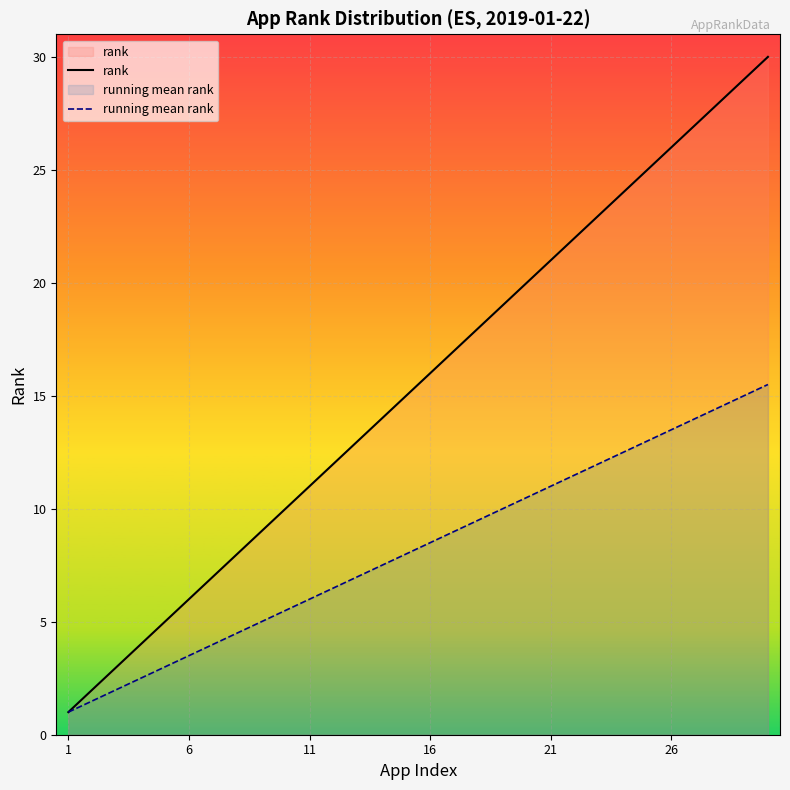

The running mean rank series shows 6.0 at 6. True or false?

False